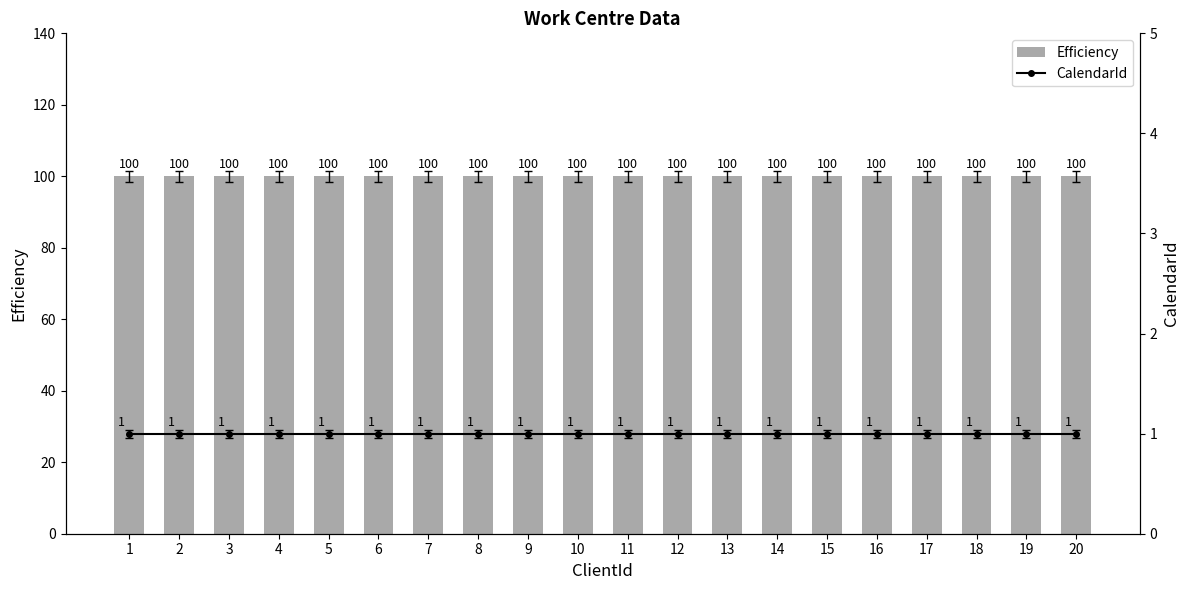

Between 2 and 19, which series saw the biggest shift?

Efficiency